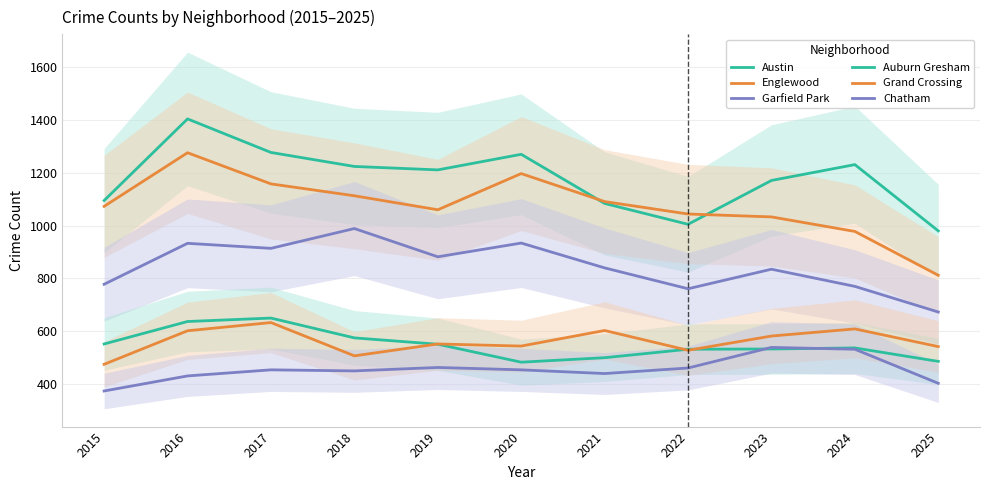

Which category has the highest value in the Austin series?

2016